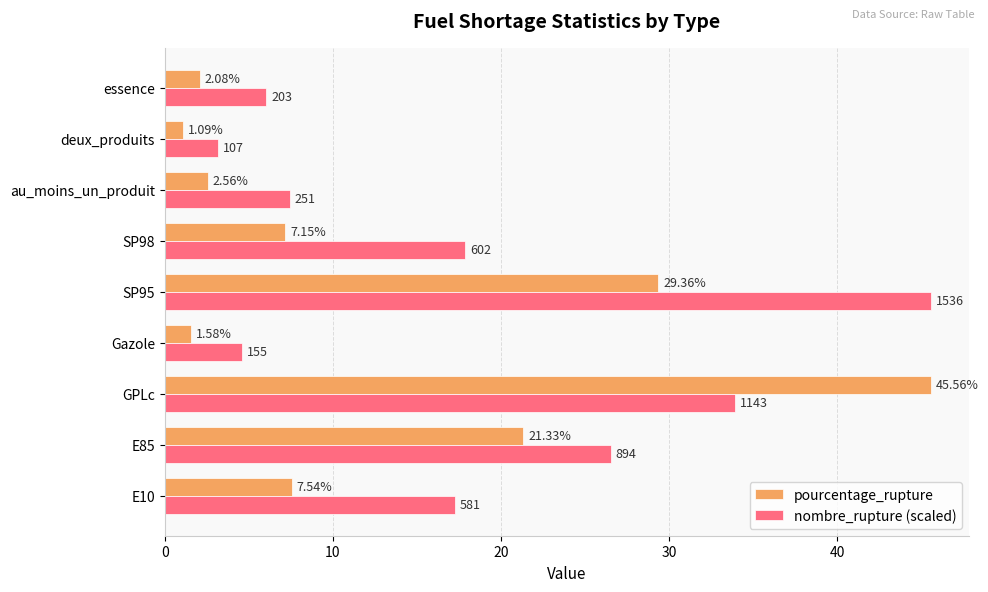

Rank the series by their average value, from lowest to highest.

pourcentage_rupture, nombre_rupture (scaled)